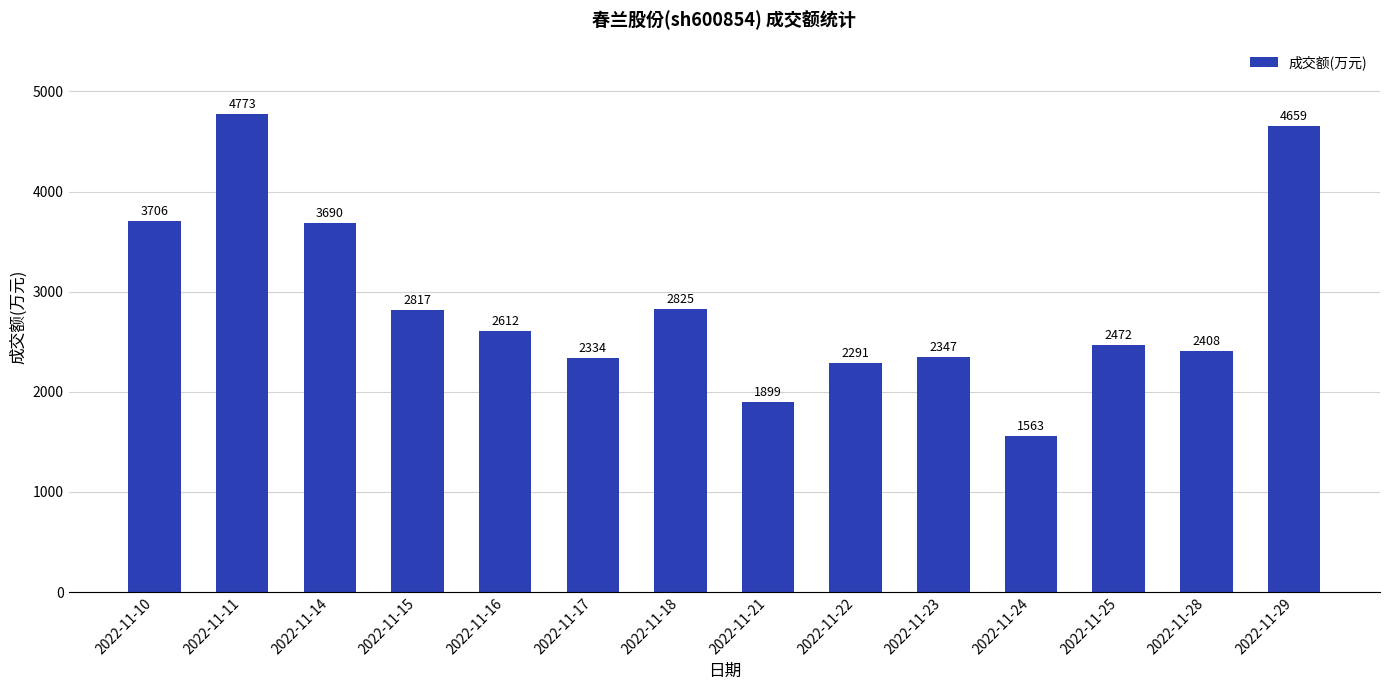

Count the number of categories in the chart.

14